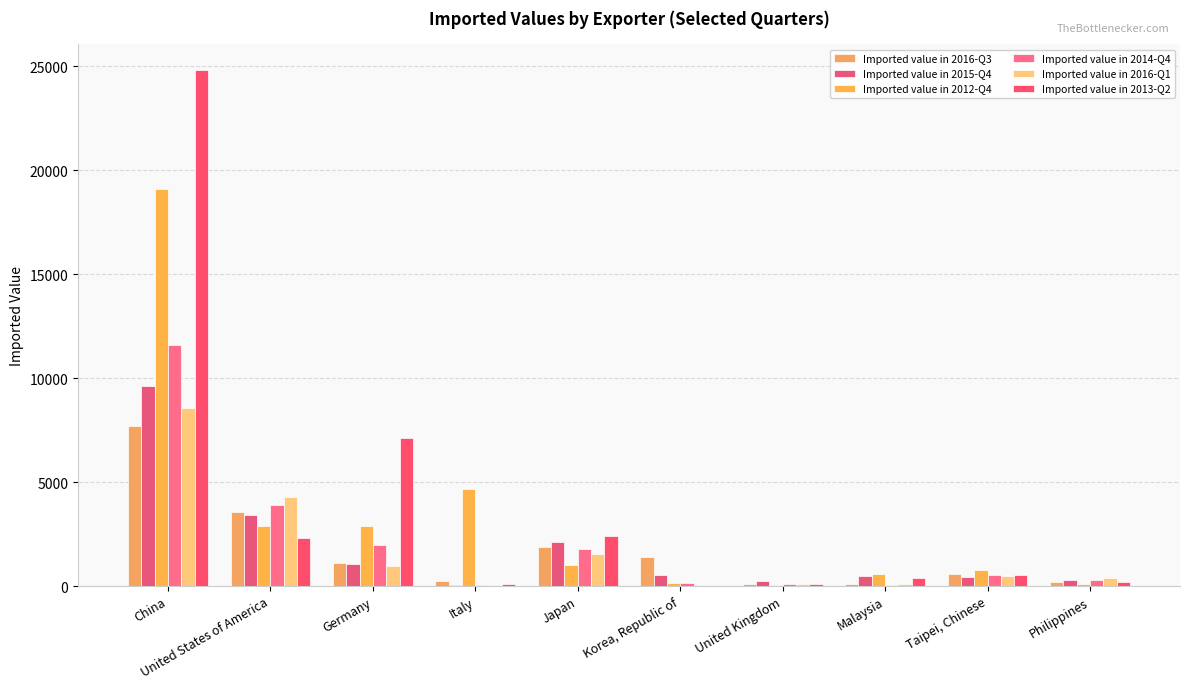

Which series changed the most between Japan and Taipei, Chinese?

Imported value in 2013-Q2